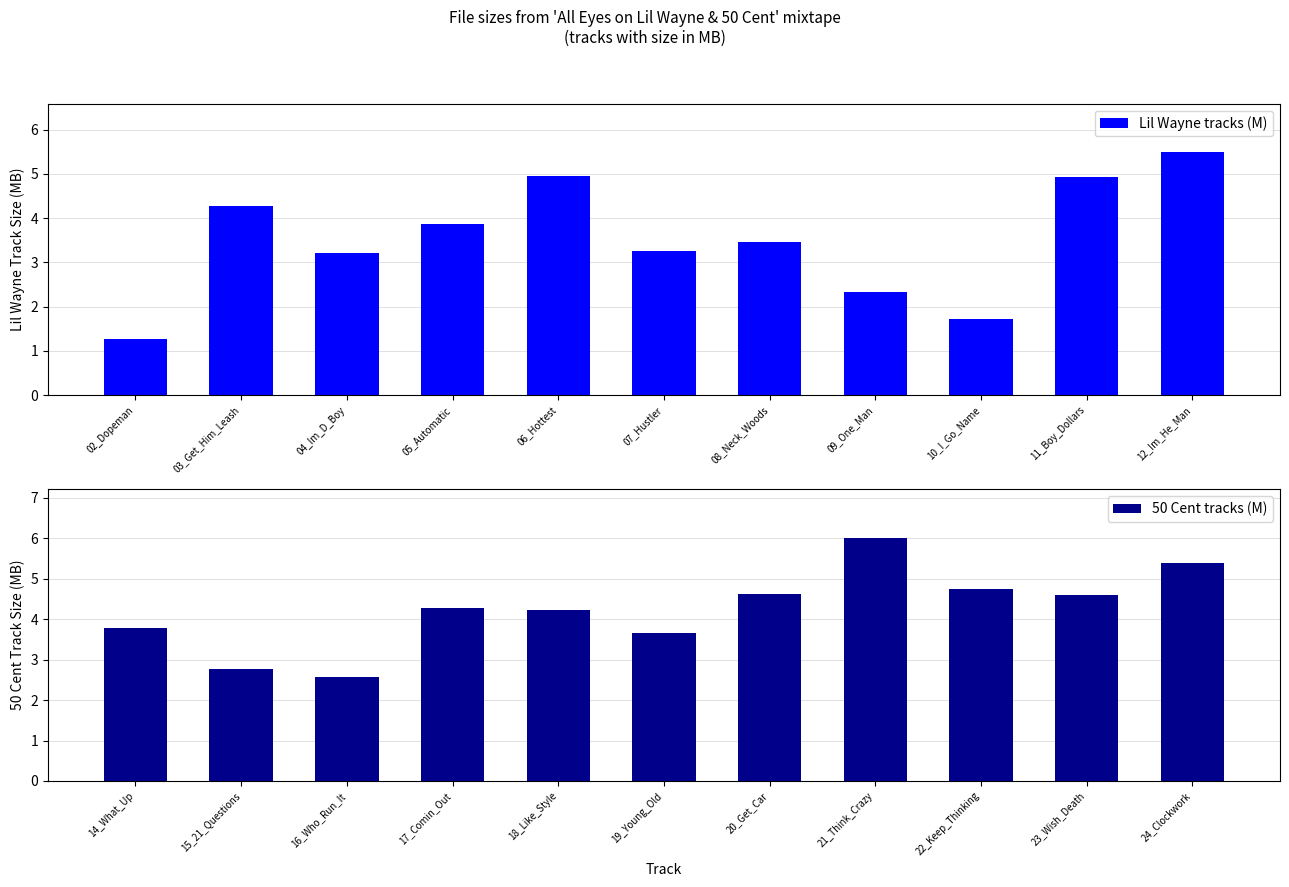

What is the difference between the maximum and minimum values in the Lil Wayne tracks (M) series?

4.2